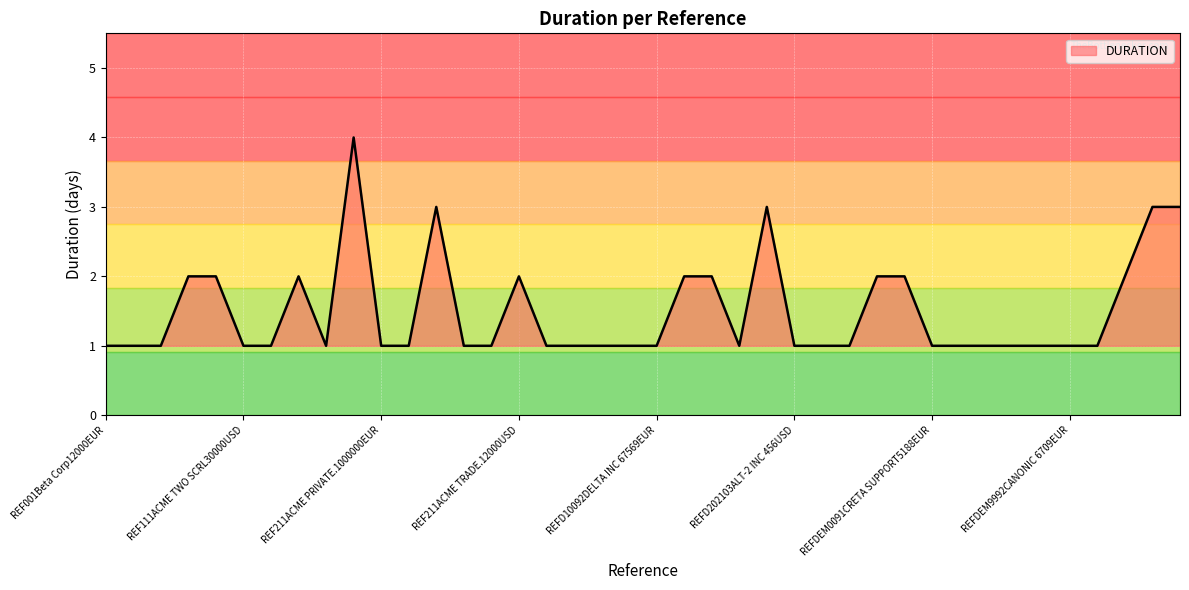

Rank the categories by value from highest to lowest.

REF211ACME INVEST.10000USD, REF211ACME PRIVATE.7890EUR, REFD202103ALT-2 INC 17430USD, REFDEMO01BETA NV.900USD, REFDEMO01ICRETA NV.800USD, REF001Beta Corp3326USD, REF001DEMOBeta Corp1100USD, REF111ACME TWO SCRL5643USD, REF211ACME TRADE.12000USD, REFD10192TRADE INC 67569EUR, REFD202102ALT INC 12400USD, REFD543105CARGO INC 1100USD, REFD543105TRADE INC 1100USD, REFDEMO01Beta NV.1025USD, REF001Beta Corp12000EUR, REF001Beta Corp12000USD, REF001Beta Corp3326EUR, REF111ACME TWO SCRL30000USD, REF111ACME TWO SCRL3000USD, REF201HAMILTON LTD.2100USD, REF211ACME PRIVATE.1000000EUR, REF211ACME PRIVATE.1000000USD, REF211ACME PRIVATE.7890USD, REF211ACME TRADE.11000USD, REF21ACME TRUST.12000EUR, REF21ACME TRUST.12000USD, REF21ACME TRUST.23900EUR, REF21ACME TRUST.23900USD, REFD10092DELTA INC 67569EUR, REFD202102ALT INC 4569USD, REFD202103ALT-2 INC 456USD, REFD543103SIGMA INC 456USD, REFD543104QUATRO INC 3100USD, REFDEM0091CRETA SUPPORT5188EUR, REFDEM012BRITA SUPPORT238USD, REFDEM1591SOCIETE GEN SA348EUR, REFDEM5591CROCTUS NY120USD, REFDEM5591CROSSSUPPORT SA6720EUR, REFDEM9992CANONIC 6709EUR, REFDEM9992CANONIC 6709USD